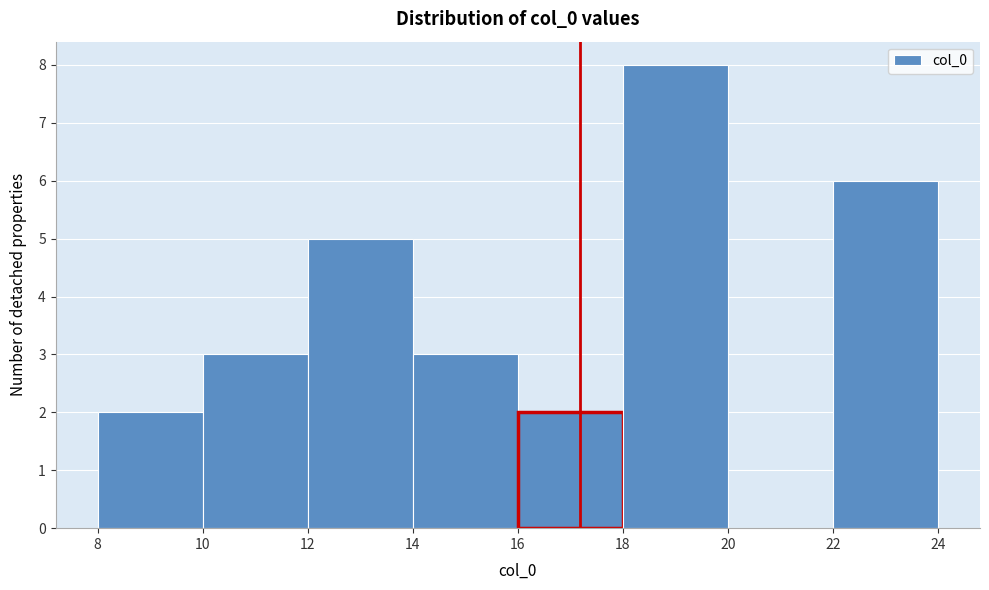

Reading left to right, list every bar in this chart as the range it spans on the x-axis followed by its height. The values are not printed on the chart, so give them approximately, as read against the axis.

8 to 10: 2
10 to 12: 3
12 to 14: 5
14 to 16: 3
16 to 18: 2
18 to 20: 8
20 to 22: 0
22 to 24: 6